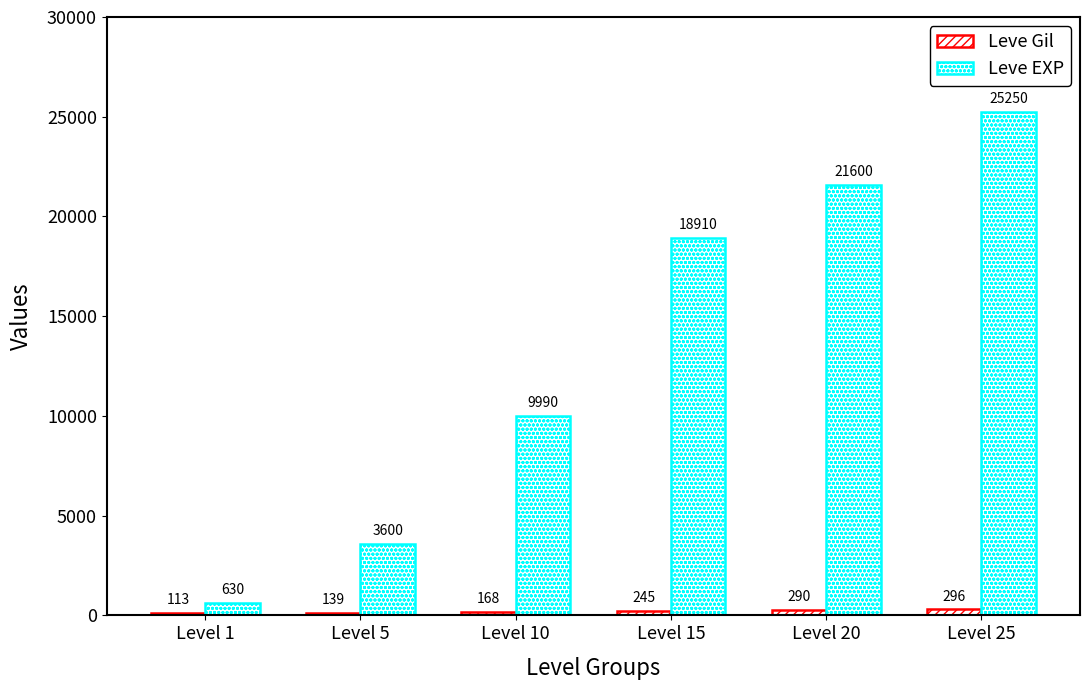

Is it true that Leve Gil equals 113 at Level 1?

True